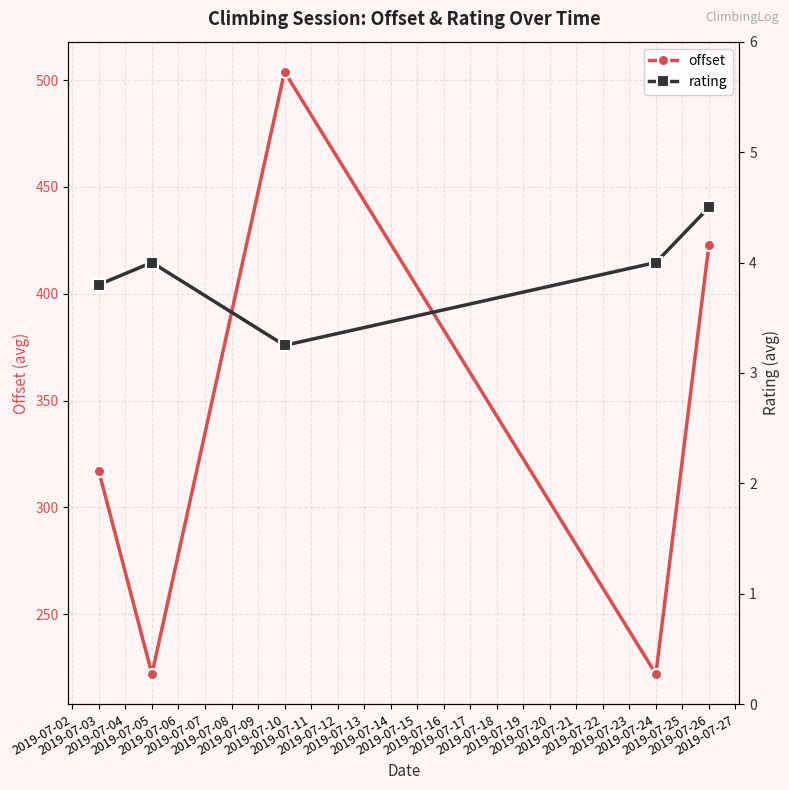

At which category does offset reach its first local peak?

2019-07-10